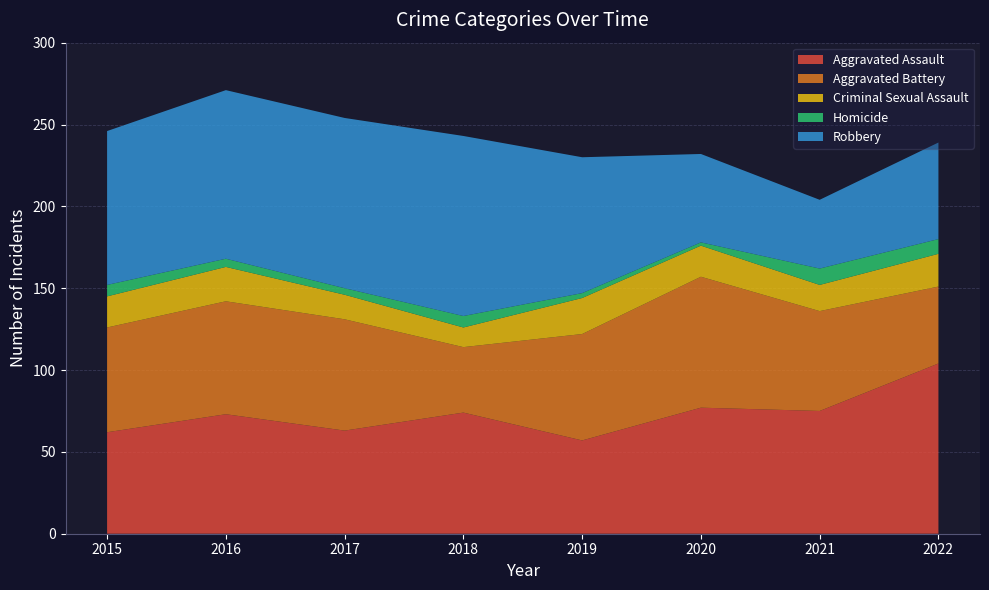

Reading left to right, what are all the values shown in this chart?

Aggravated Assault: 2015=62	2016=73	2017=63	2018=74	2019=57	2020=77	2021=75	2022=104
Aggravated Battery: 2015=64	2016=69	2017=68	2018=40	2019=65	2020=80	2021=61	2022=47
Criminal Sexual Assault: 2015=19	2016=21	2017=15	2018=12	2019=22	2020=19	2021=16	2022=20
Homicide: 2015=7	2016=5	2017=4	2018=7	2019=3	2020=2	2021=10	2022=9
Robbery: 2015=94	2016=103	2017=104	2018=110	2019=83	2020=54	2021=42	2022=59